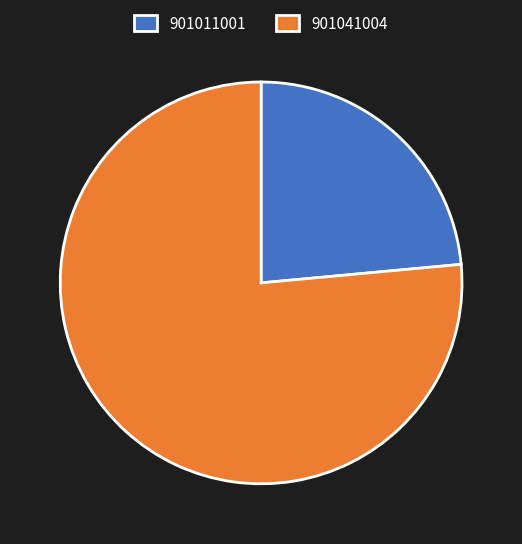

Rank the categories by value from highest to lowest.

901041004, 901011001